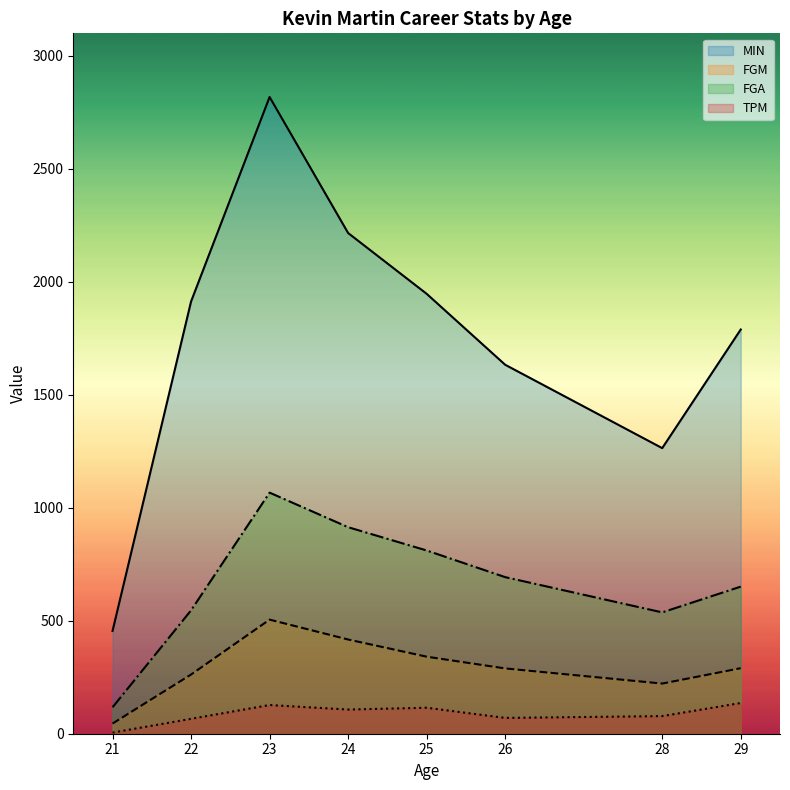

What is the highest value of the MIN series?

2818